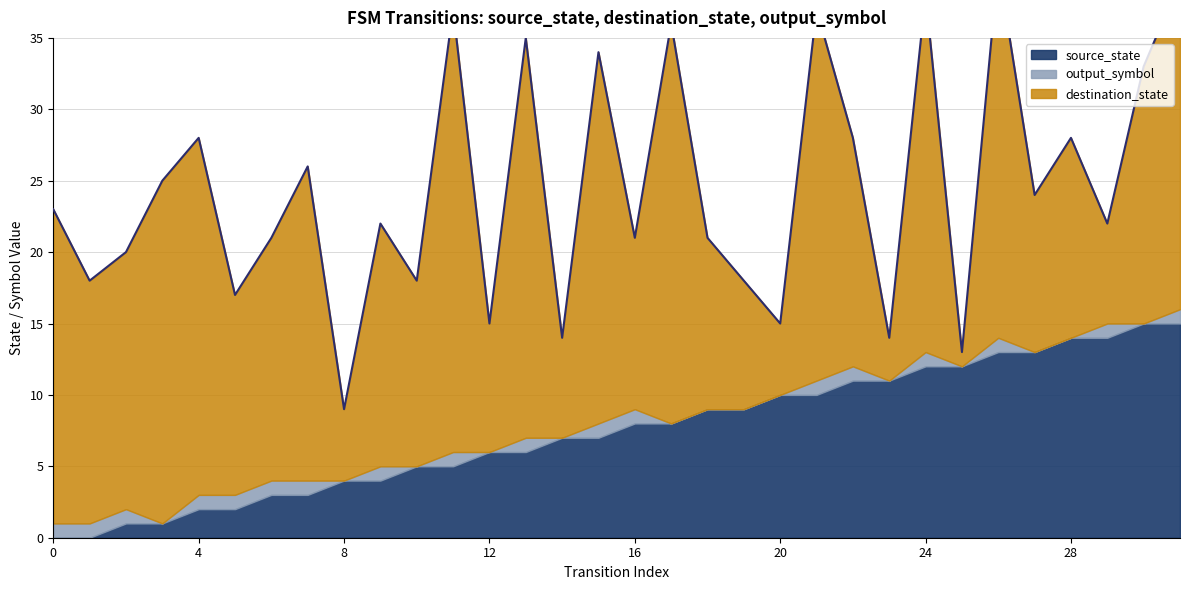

Between 11 and 21, which series saw the biggest shift?

source_state